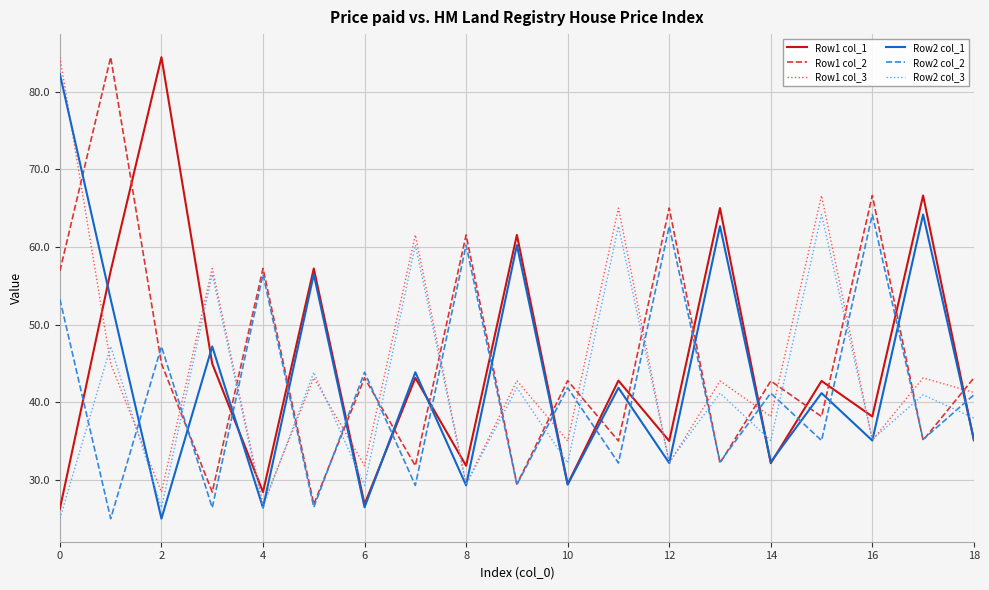

What is the minimum value shown in the chart?

25.0